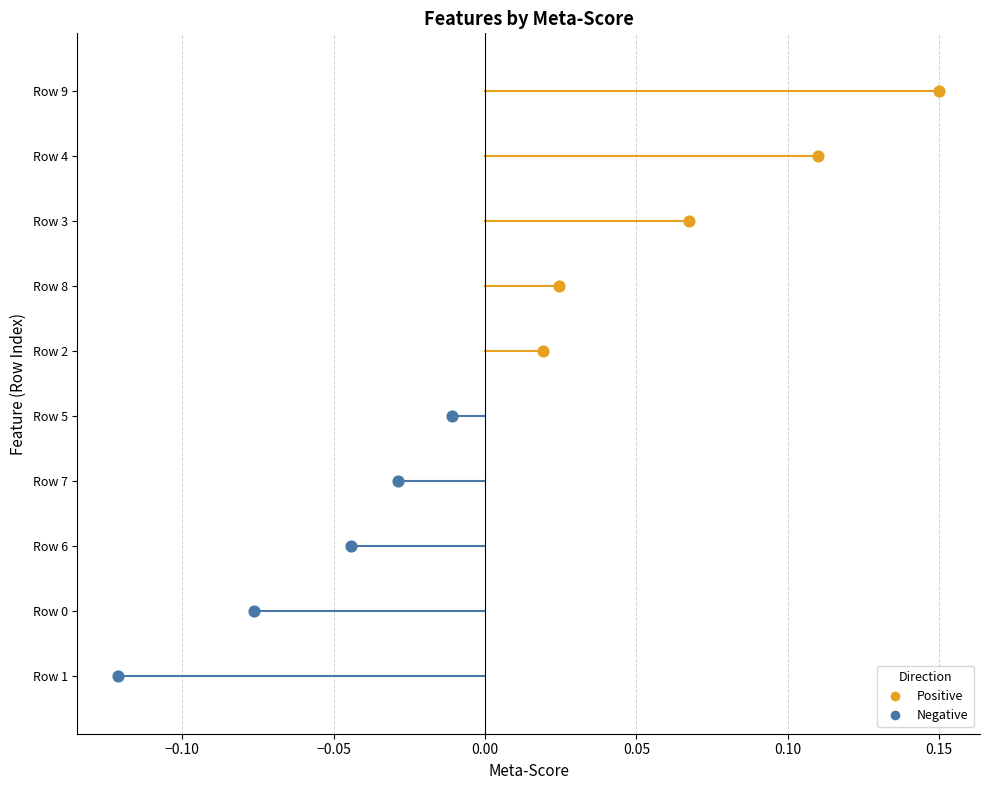

Which series reaches the maximum Y coordinate?

Positive